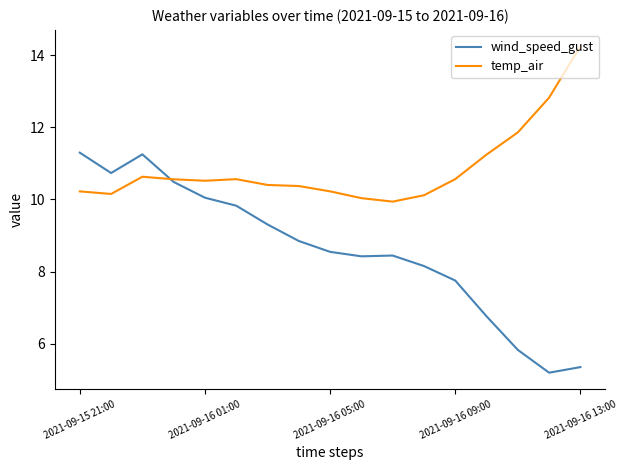

Which series has the largest total across all categories?

temp_air